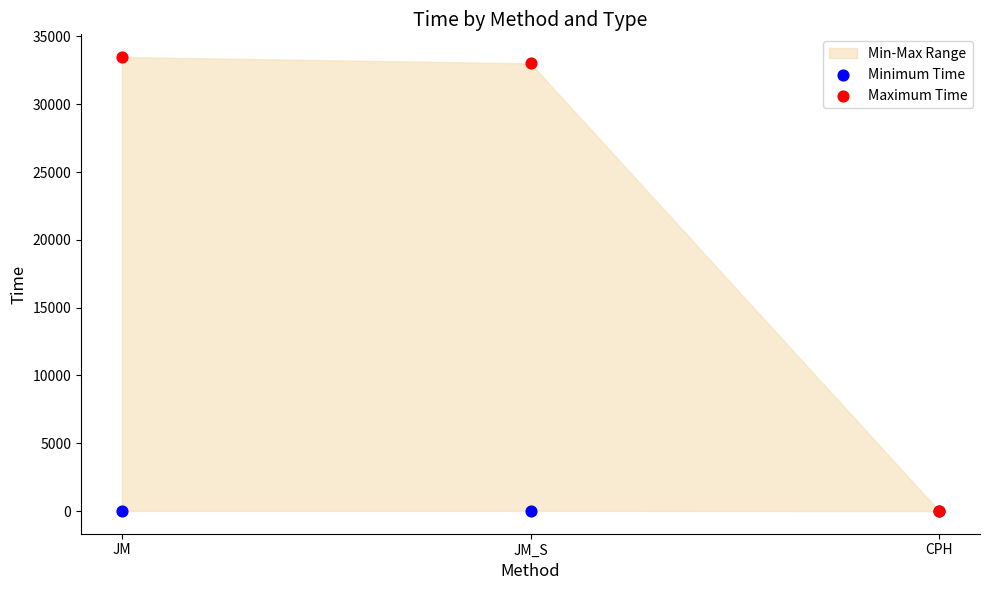

In the Maximum Time series, what Y value is closest to 16743?

33009.1